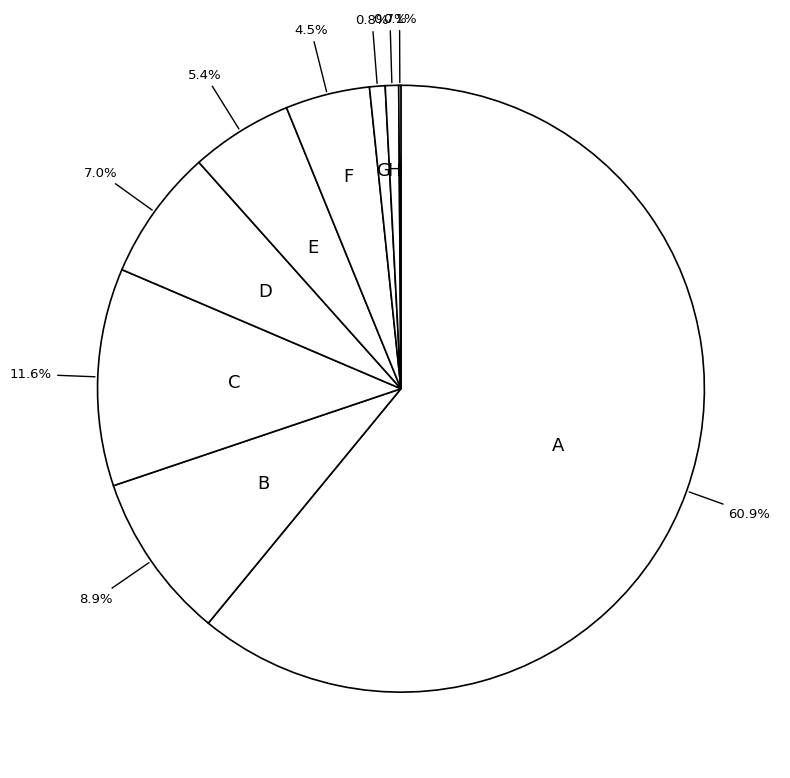

Is there any slice that represents more than half of the pie?

Yes